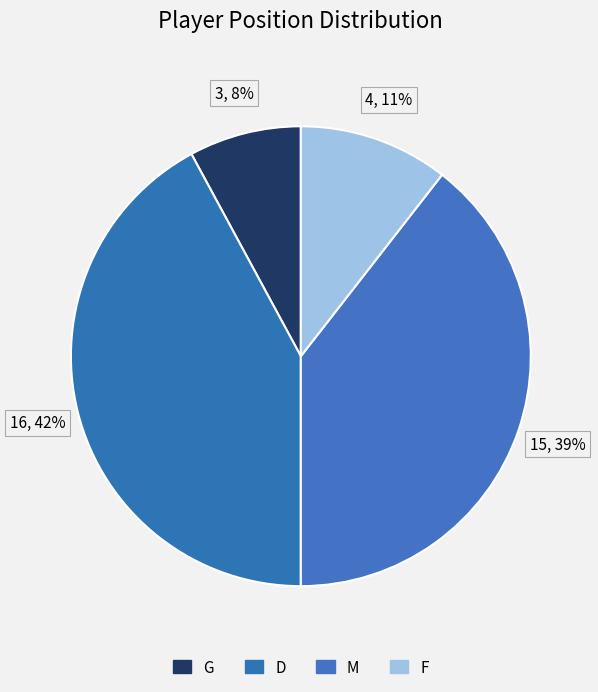

Count the number of slices in the pie.

4